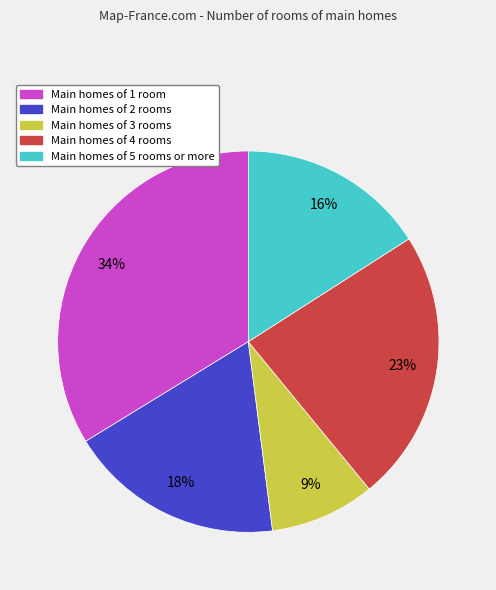

Is there any slice that represents more than half of the pie?

No